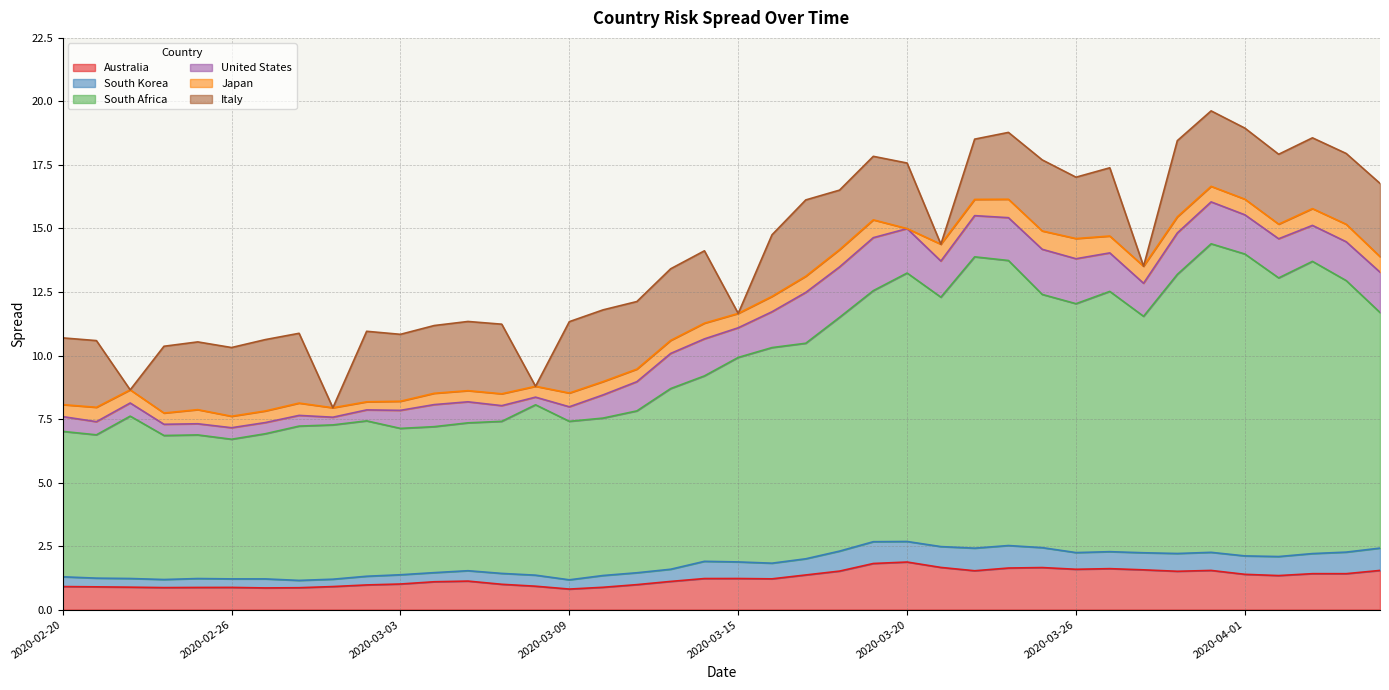

Reading right to left, extract all data points from this chart.

Australia: 2020-04-07=1.5	2020-04-06=1.4	2020-04-03=1.4	2020-04-02=1.3	2020-04-01=1.4	2020-03-31=1.5	2020-03-30=1.5	2020-03-29=1.6	2020-03-27=1.6	2020-03-26=1.6	2020-03-25=1.7	2020-03-24=1.6	2020-03-23=1.5	2020-03-22=1.7	2020-03-20=1.9	2020-03-19=1.8	2020-03-18=1.5	2020-03-17=1.4	2020-03-16=1.2	2020-03-15=1.2	2020-03-13=1.2	2020-03-12=1.1	2020-03-11=1.0	2020-03-10=0.9	2020-03-09=0.8	2020-03-08=0.9	2020-03-06=1.0	2020-03-05=1.1	2020-03-04=1.1	2020-03-03=1.0	2020-03-02=1.0	2020-03-01=0.9	2020-02-28=0.9	2020-02-27=0.9	2020-02-26=0.9	2020-02-25=0.9	2020-02-24=0.9	2020-02-23=0.9	2020-02-21=0.9	2020-02-20=0.9
South Korea: 2020-04-07=0.9	2020-04-06=0.8	2020-04-03=0.8	2020-04-02=0.7	2020-04-01=0.7	2020-03-31=0.7	2020-03-30=0.7	2020-03-29=0.7	2020-03-27=0.7	2020-03-26=0.7	2020-03-25=0.8	2020-03-24=0.9	2020-03-23=0.9	2020-03-22=0.8	2020-03-20=0.8	2020-03-19=0.9	2020-03-18=0.8	2020-03-17=0.6	2020-03-16=0.6	2020-03-15=0.7	2020-03-13=0.7	2020-03-12=0.5	2020-03-11=0.5	2020-03-10=0.5	2020-03-09=0.4	2020-03-08=0.4	2020-03-06=0.4	2020-03-05=0.4	2020-03-04=0.4	2020-03-03=0.4	2020-03-02=0.3	2020-03-01=0.3	2020-02-28=0.3	2020-02-27=0.4	2020-02-26=0.3	2020-02-25=0.4	2020-02-24=0.3	2020-02-23=0.3	2020-02-21=0.3	2020-02-20=0.4
South Africa: 2020-04-07=9.3	2020-04-06=10.7	2020-04-03=11.5	2020-04-02=11.0	2020-04-01=11.9	2020-03-31=12.1	2020-03-30=11.0	2020-03-29=9.3	2020-03-27=10.2	2020-03-26=9.8	2020-03-25=10.0	2020-03-24=11.2	2020-03-23=11.5	2020-03-22=9.8	2020-03-20=10.6	2020-03-19=9.9	2020-03-18=9.2	2020-03-17=8.5	2020-03-16=8.5	2020-03-15=8.0	2020-03-13=7.3	2020-03-12=7.1	2020-03-11=6.4	2020-03-10=6.2	2020-03-09=6.2	2020-03-08=6.7	2020-03-06=6.0	2020-03-05=5.8	2020-03-04=5.7	2020-03-03=5.8	2020-03-02=6.1	2020-03-01=6.1	2020-02-28=6.1	2020-02-27=5.7	2020-02-26=5.5	2020-02-25=5.7	2020-02-24=5.7	2020-02-23=6.4	2020-02-21=5.6	2020-02-20=5.7
United States: 2020-04-07=1.6	2020-04-06=1.5	2020-04-03=1.4	2020-04-02=1.5	2020-04-01=1.5	2020-03-31=1.6	2020-03-30=1.6	2020-03-29=1.3	2020-03-27=1.5	2020-03-26=1.8	2020-03-25=1.8	2020-03-24=1.7	2020-03-23=1.6	2020-03-22=1.4	2020-03-20=1.7	2020-03-19=2.1	2020-03-18=2.0	2020-03-17=2.0	2020-03-16=1.4	2020-03-15=1.2	2020-03-13=1.5	2020-03-12=1.4	2020-03-11=1.1	2020-03-10=0.9	2020-03-09=0.6	2020-03-08=0.3	2020-03-06=0.6	2020-03-05=0.8	2020-03-04=0.9	2020-03-03=0.7	2020-03-02=0.4	2020-03-01=0.3	2020-02-28=0.4	2020-02-27=0.4	2020-02-26=0.5	2020-02-25=0.4	2020-02-24=0.4	2020-02-23=0.5	2020-02-21=0.5	2020-02-20=0.6
Japan: 2020-04-07=0.6	2020-04-06=0.7	2020-04-03=0.7	2020-04-02=0.6	2020-04-01=0.6	2020-03-31=0.6	2020-03-30=0.6	2020-03-29=0.7	2020-03-27=0.7	2020-03-26=0.8	2020-03-25=0.7	2020-03-24=0.7	2020-03-23=0.6	2020-03-22=0.7	2020-03-20=0.0	2020-03-19=0.7	2020-03-18=0.7	2020-03-17=0.6	2020-03-16=0.6	2020-03-15=0.6	2020-03-13=0.6	2020-03-12=0.5	2020-03-11=0.5	2020-03-10=0.5	2020-03-09=0.5	2020-03-08=0.4	2020-03-06=0.5	2020-03-05=0.4	2020-03-04=0.4	2020-03-03=0.4	2020-03-02=0.3	2020-03-01=0.4	2020-02-28=0.5	2020-02-27=0.5	2020-02-26=0.5	2020-02-25=0.6	2020-02-24=0.4	2020-02-23=0.5	2020-02-21=0.6	2020-02-20=0.5
Italy: 2020-04-07=2.9	2020-04-06=2.8	2020-04-03=2.8	2020-04-02=2.8	2020-04-01=2.8	2020-03-31=3.0	2020-03-30=3.0	2020-03-29=0.0	2020-03-27=2.7	2020-03-26=2.4	2020-03-25=2.8	2020-03-24=2.6	2020-03-23=2.4	2020-03-22=0.0	2020-03-20=2.6	2020-03-19=2.5	2020-03-18=2.3	2020-03-17=3.0	2020-03-16=2.4	2020-03-15=0.0	2020-03-13=2.8	2020-03-12=2.8	2020-03-11=2.7	2020-03-10=2.8	2020-03-09=2.8	2020-03-08=0.0	2020-03-06=2.7	2020-03-05=2.7	2020-03-04=2.7	2020-03-03=2.6	2020-03-02=2.8	2020-03-01=0.0	2020-02-28=2.7	2020-02-27=2.8	2020-02-26=2.7	2020-02-25=2.7	2020-02-24=2.6	2020-02-23=0.0	2020-02-21=2.6	2020-02-20=2.6